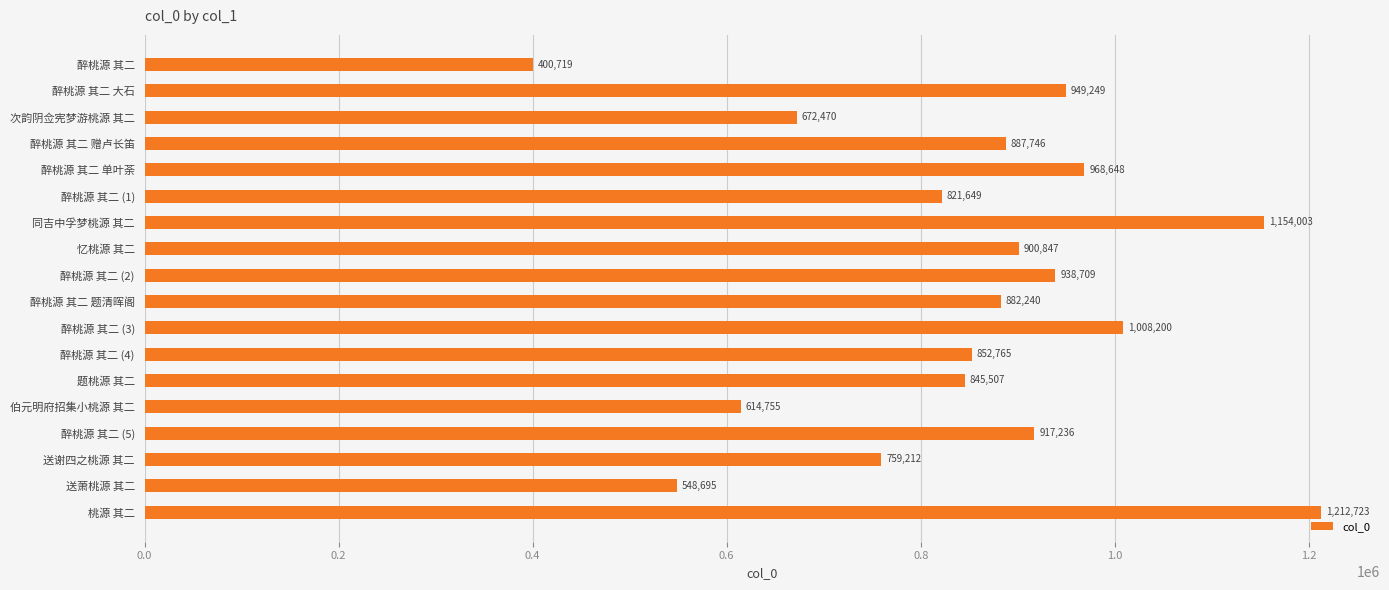

What is the label of the 15th bar from the top?

醉桃源 其二 (5)